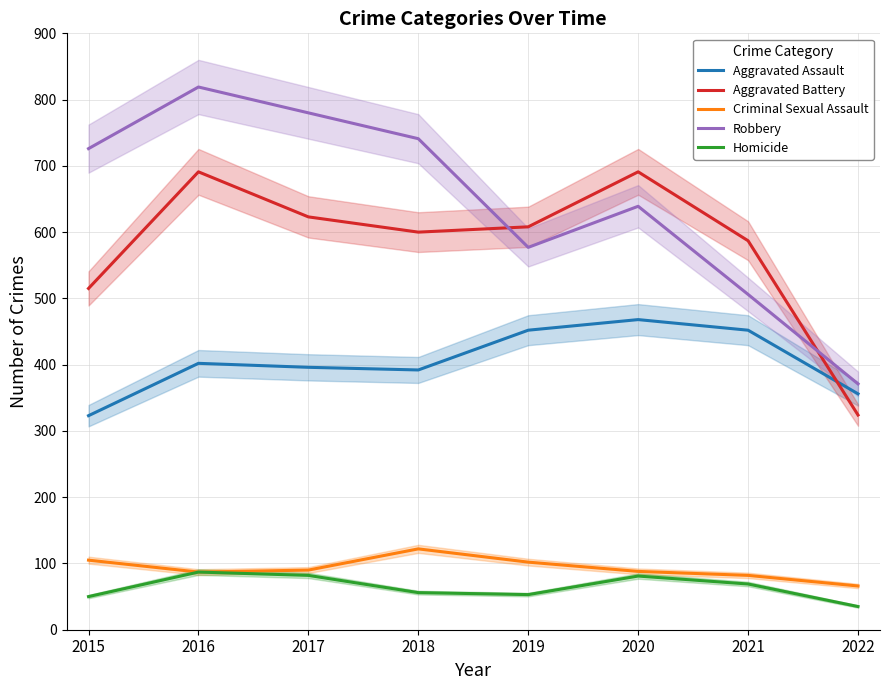

What is the greatest value displayed?

819